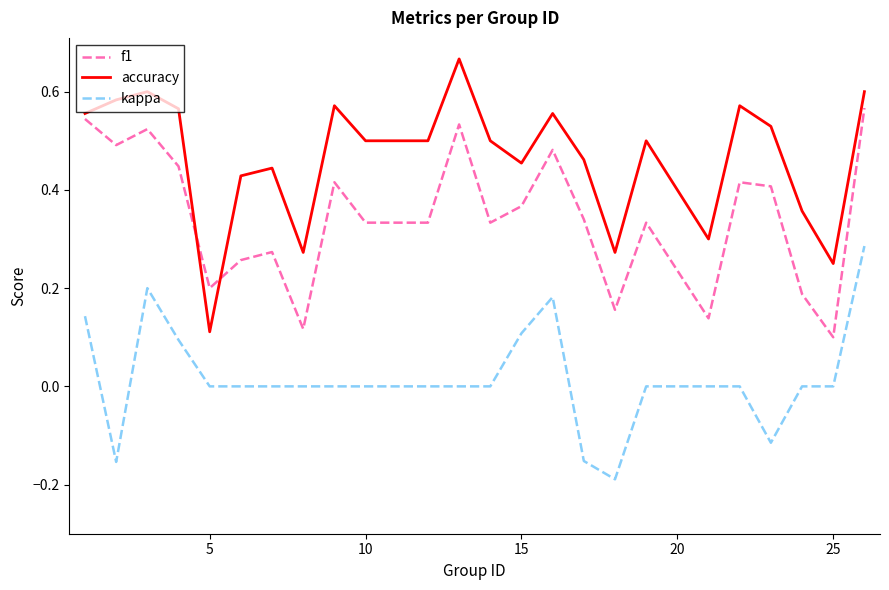

True or false: accuracy and kappa cross at least once.

False